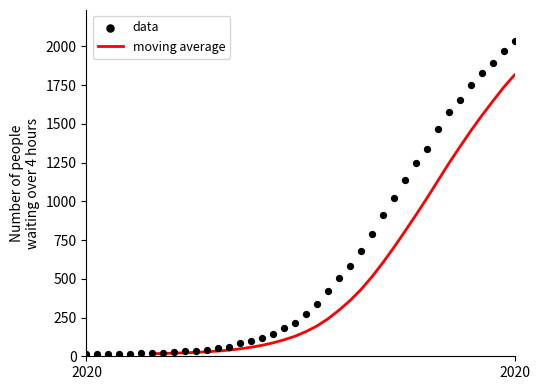

What is the maximum value for moving average?

1815.7